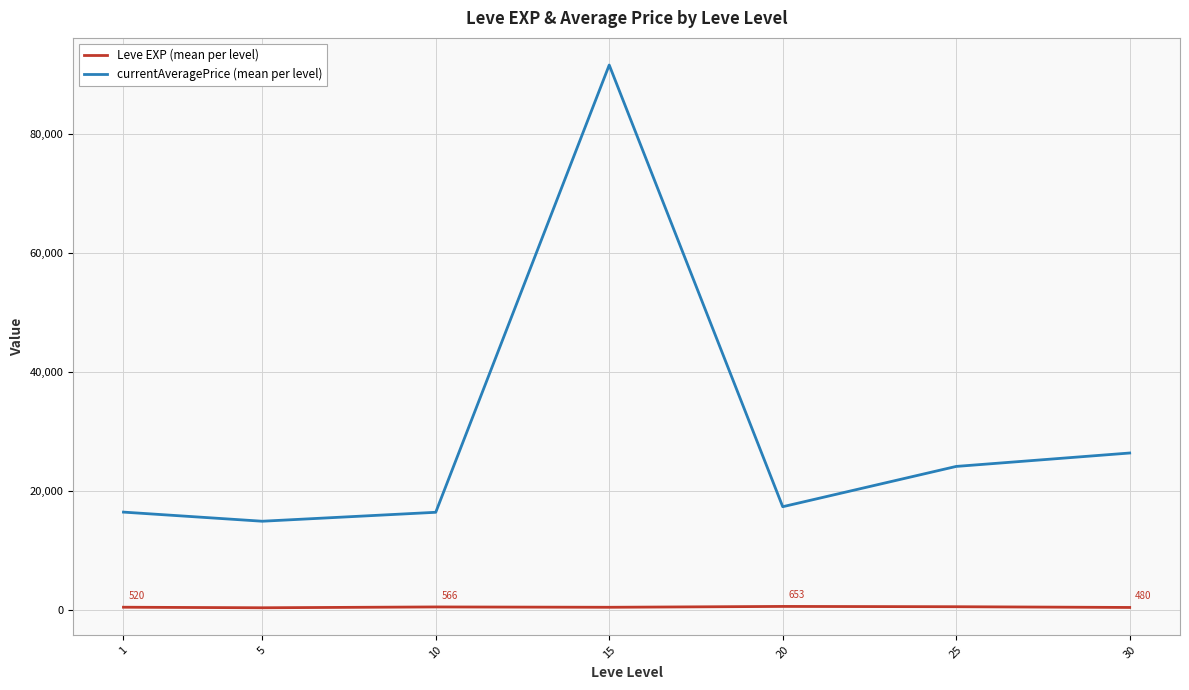

Between 10 and 25, which series saw the biggest shift?

currentAveragePrice (mean per level)